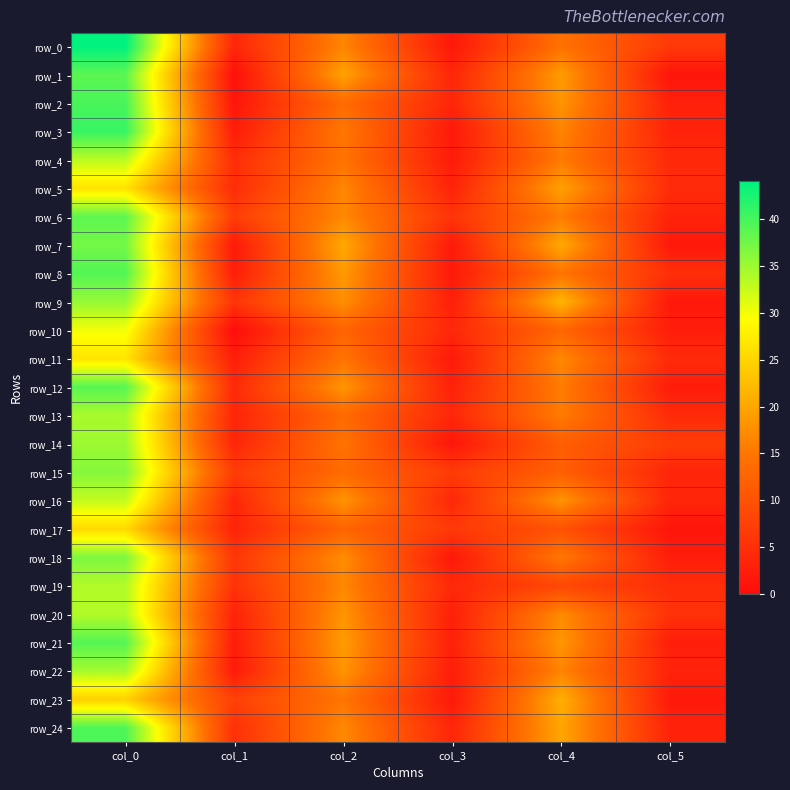

At which label is row_16 closest to 18?

col_2